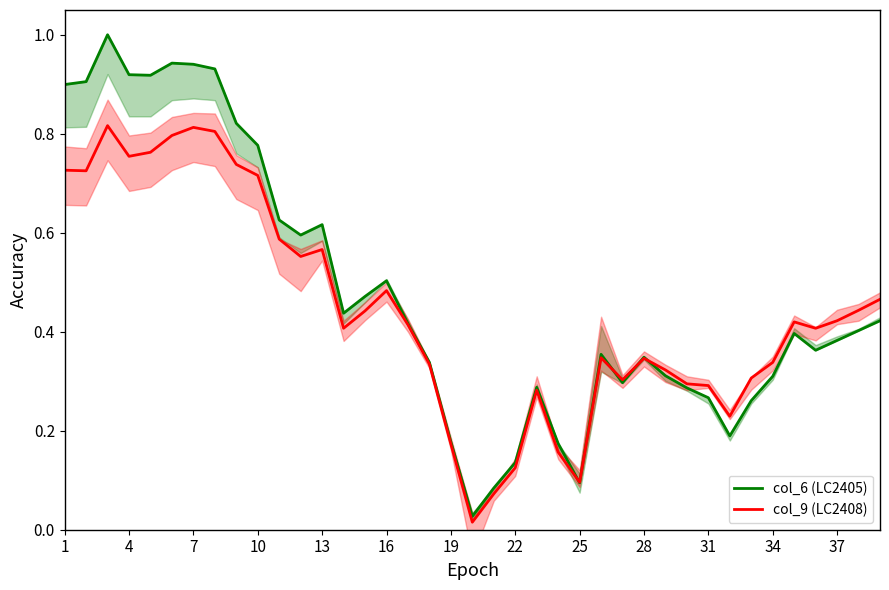

Which series has the largest total across all categories?

col_6 (LC2405)